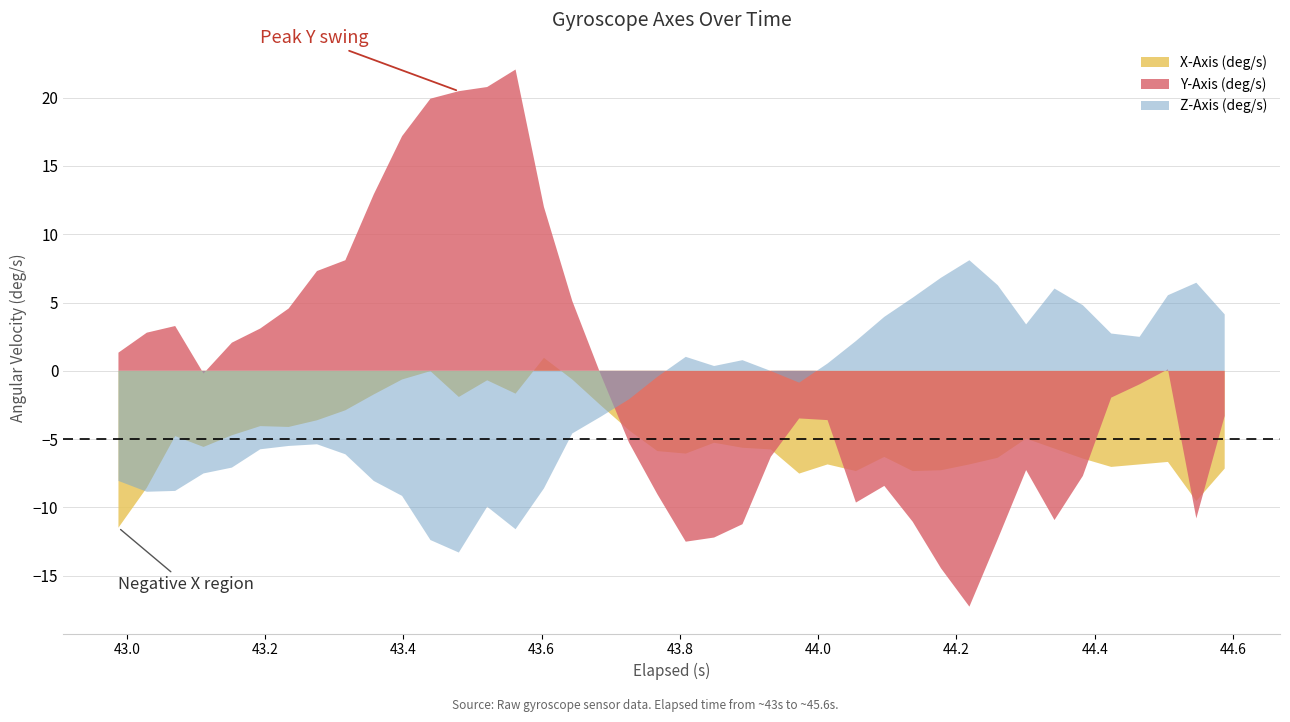

What is the sum of all Z-Axis (deg/s) values?

-76.6